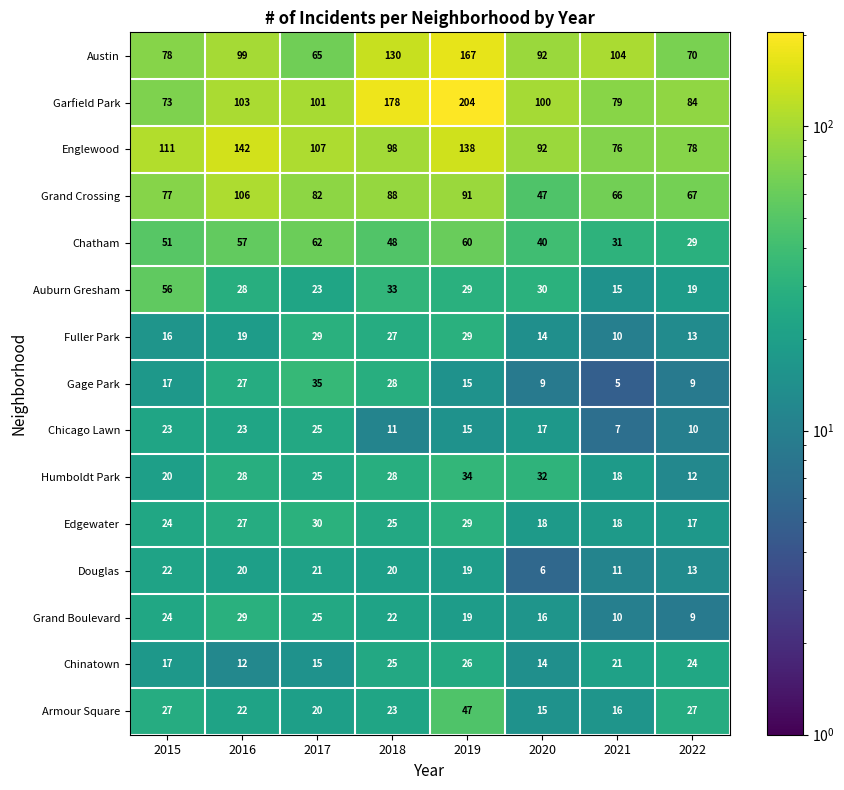

What is the minimum value shown in the chart?

5